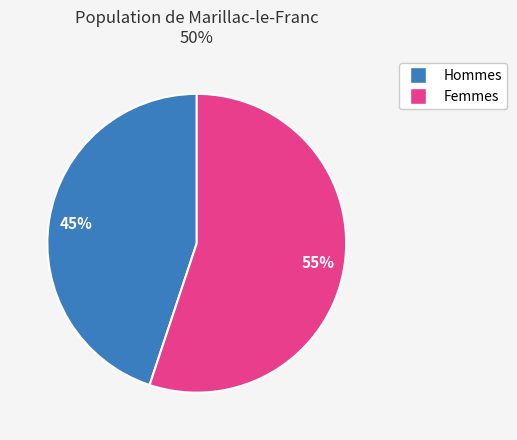

Is there any slice that represents more than half of the pie?

Yes